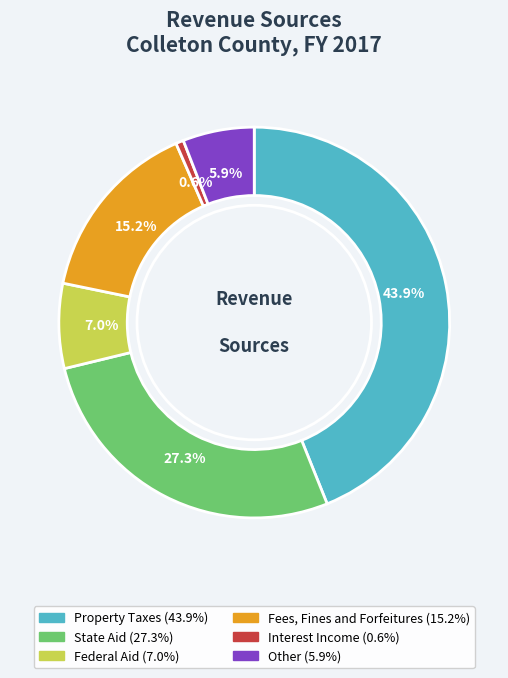

Between Fees, Fines and Forfeitures and Federal Aid, which is larger?

Fees, Fines and Forfeitures